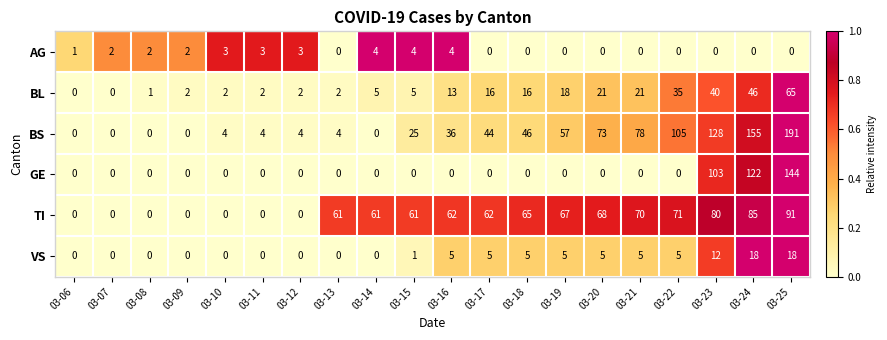

Is it true that AG equals 0 at 03-22?

True